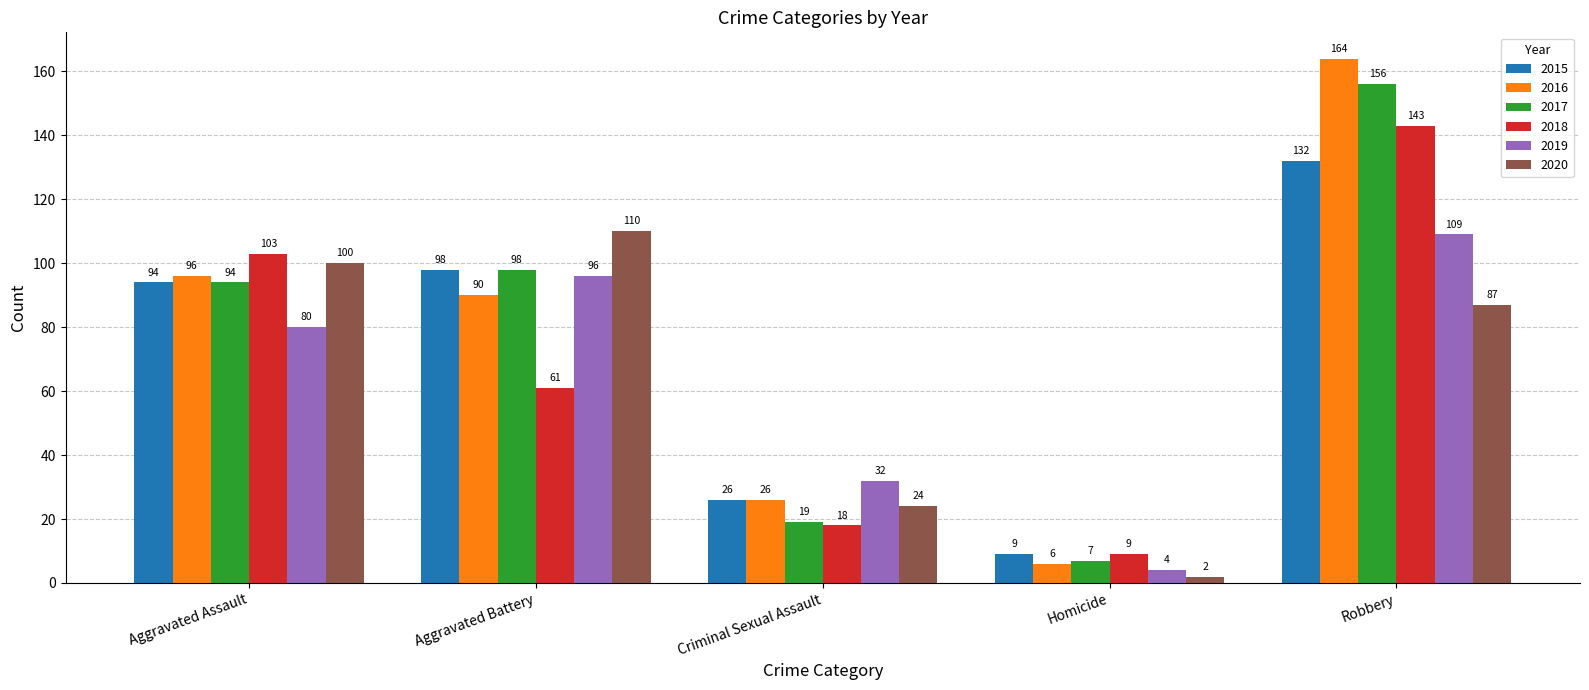

At how many categories does at least one series exceed 42?

3